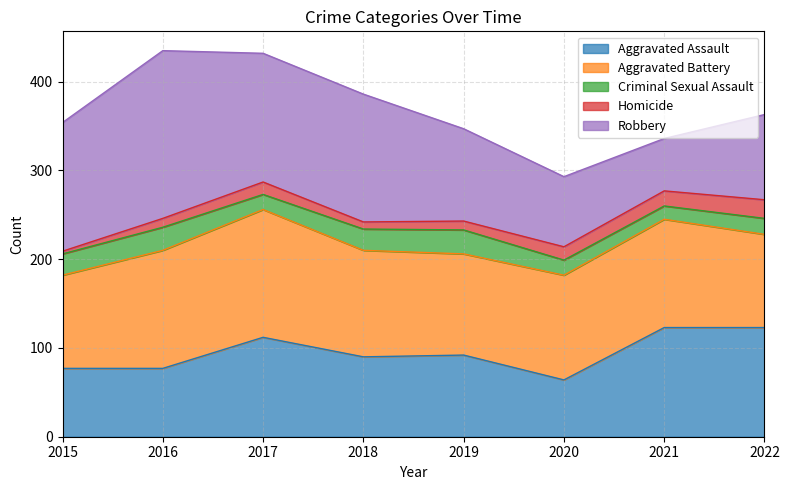

The Aggravated Assault series shows 167 at 2021. True or false?

False